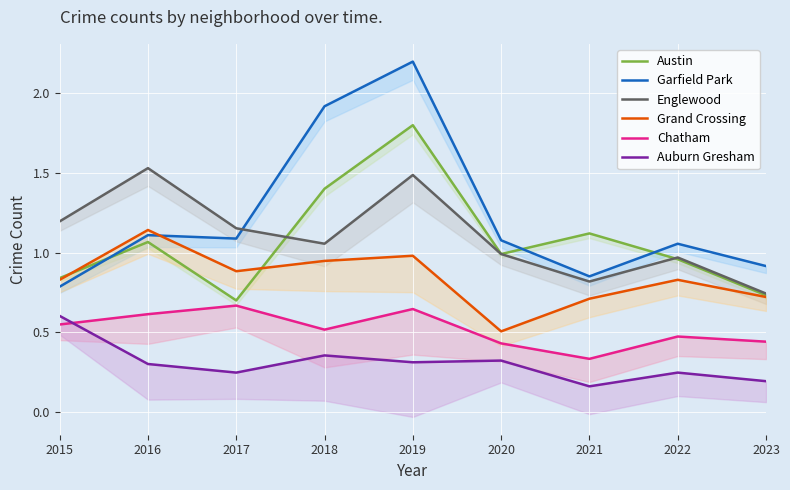

What is the value of the Austin point at the 9th from the left?

0.7